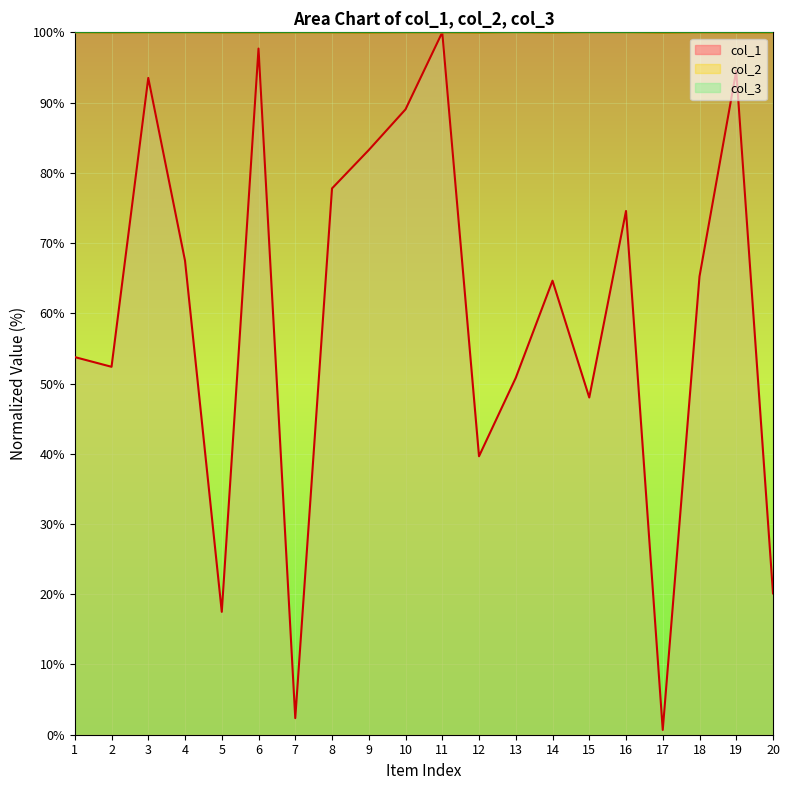

Where do col_1 and col_2 first cross each other?

10 and 11